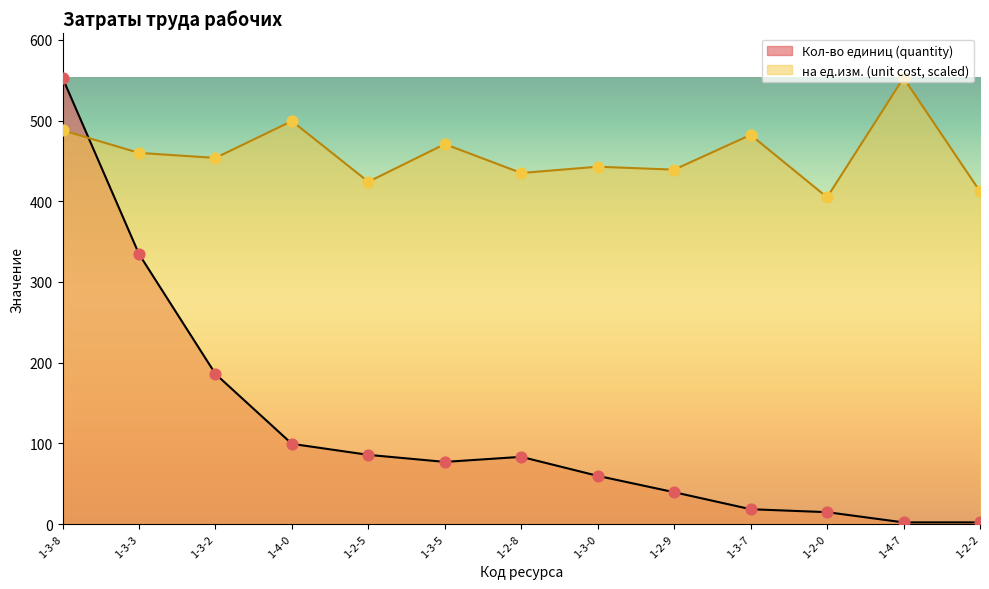

Which series has the largest total across all categories?

на ед.изм. (unit cost, scaled)